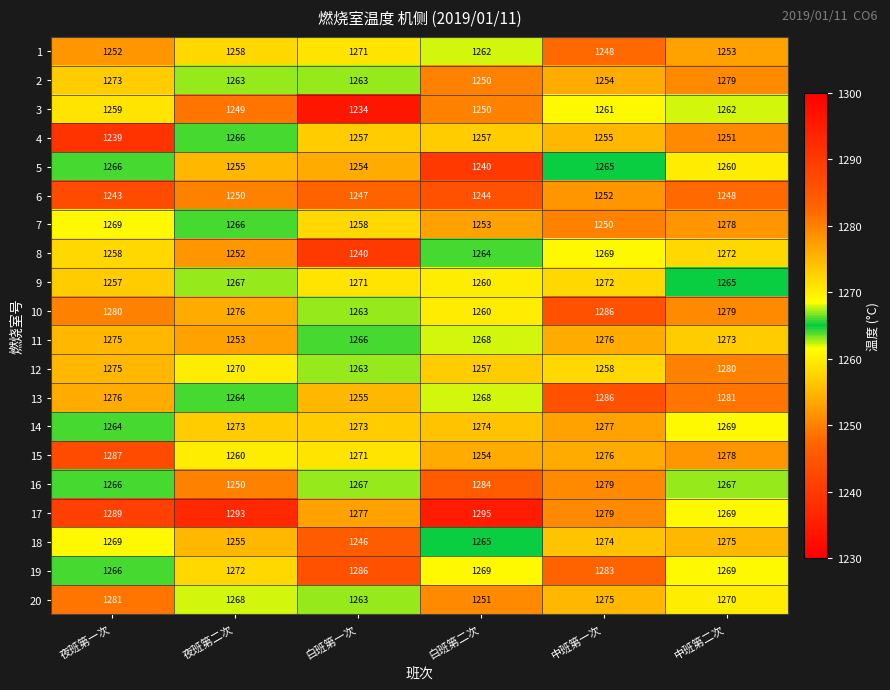

What is the spread (max minus min) of values at 夜班第二次?

44